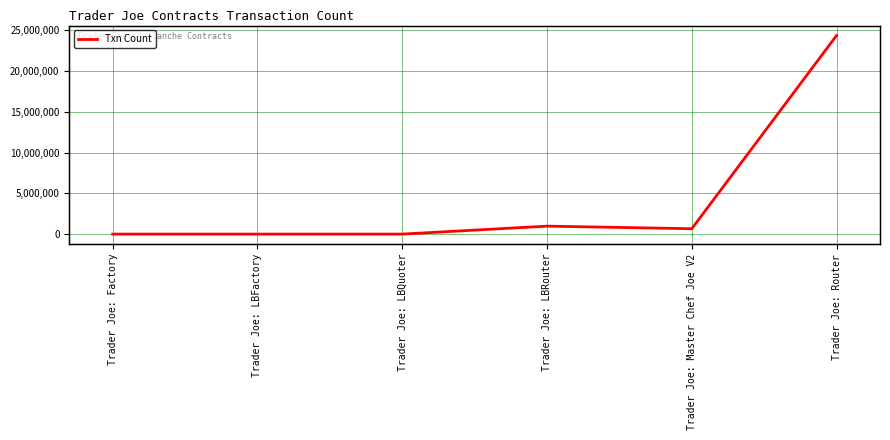

How many lines are shown in the chart?

1